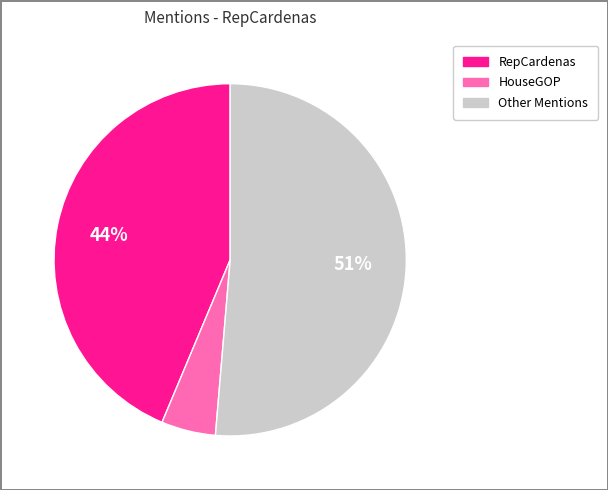

Is there a majority slice in this chart?

Yes